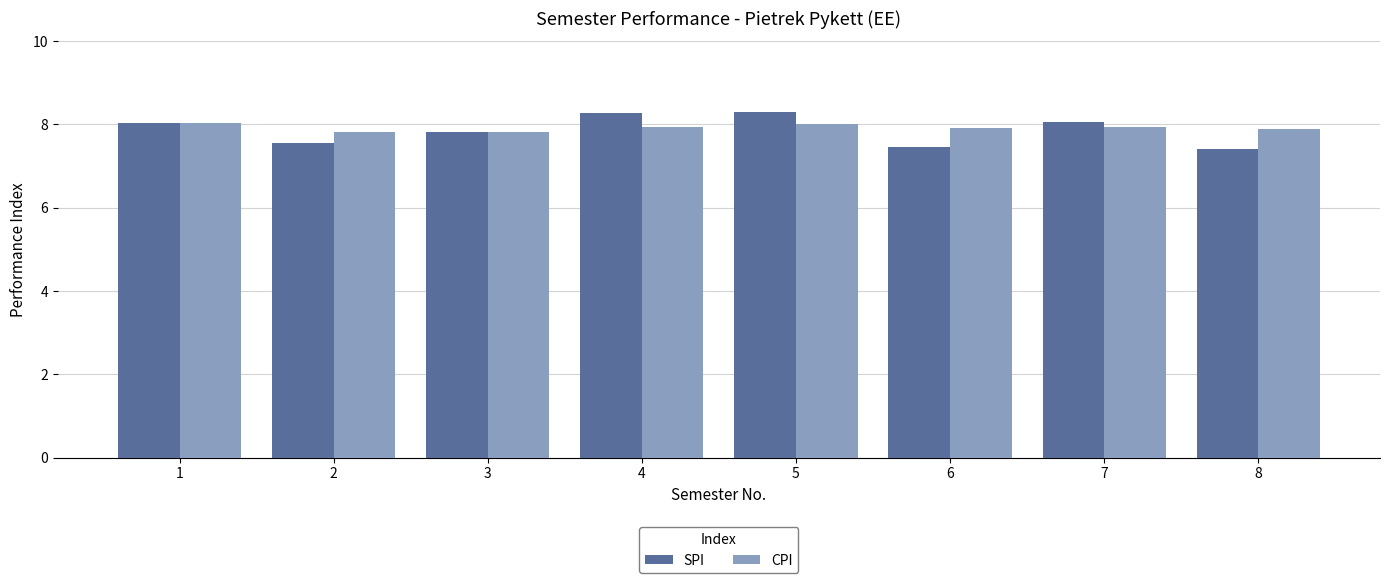

What is the sum of all CPI values?

63.3